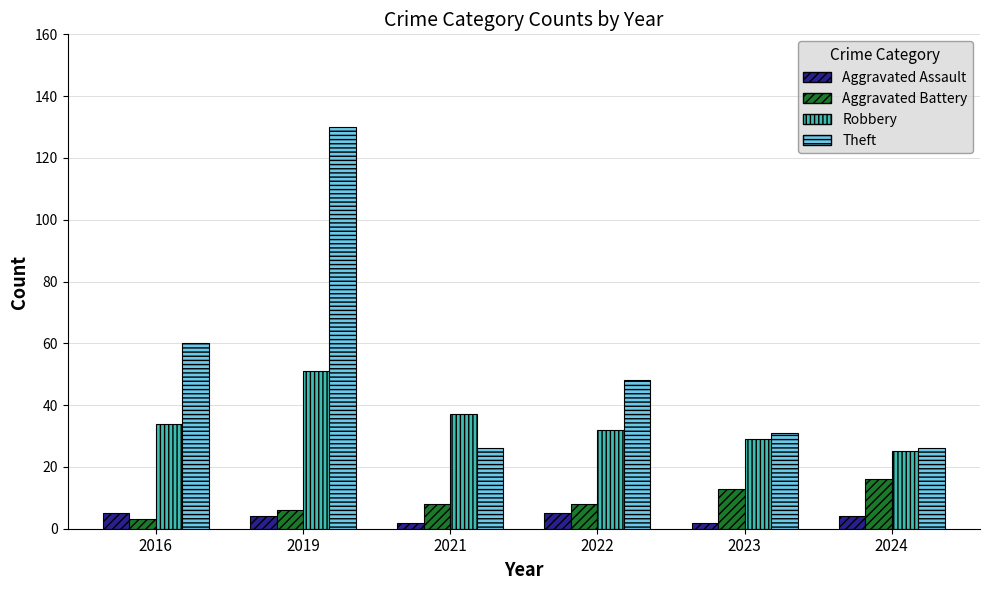

Where does the Aggravated Assault series first go above 4?

2016